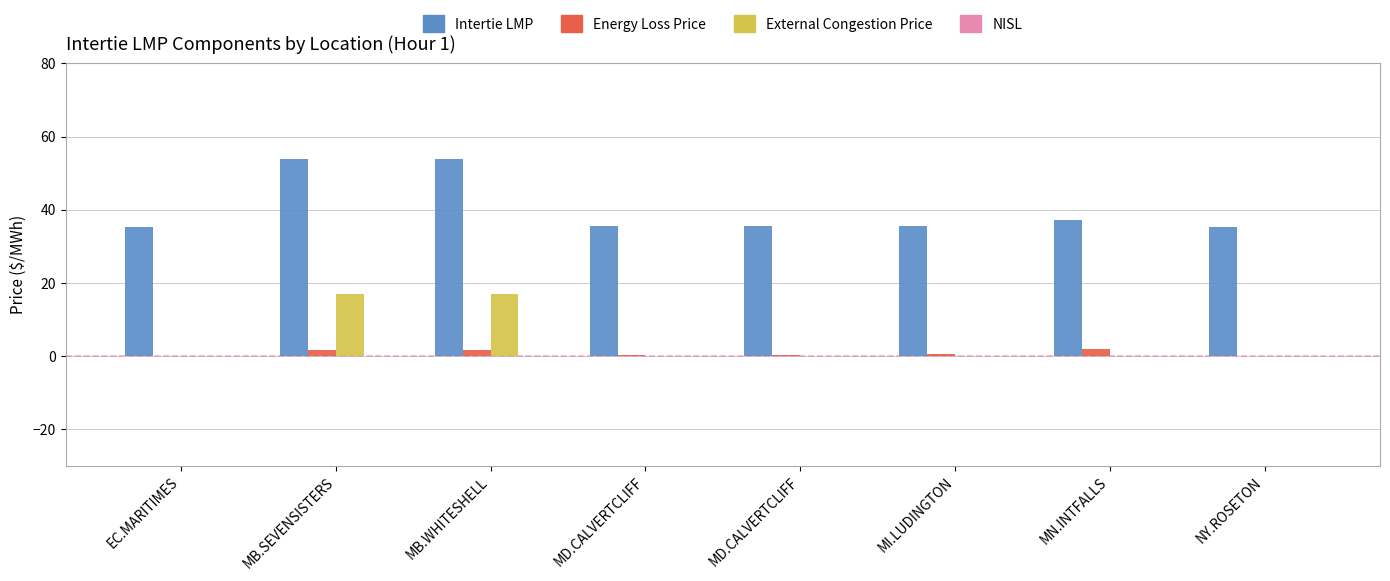

Is it true that External Congestion Price equals 0.0 at NY.ROSETON?

True